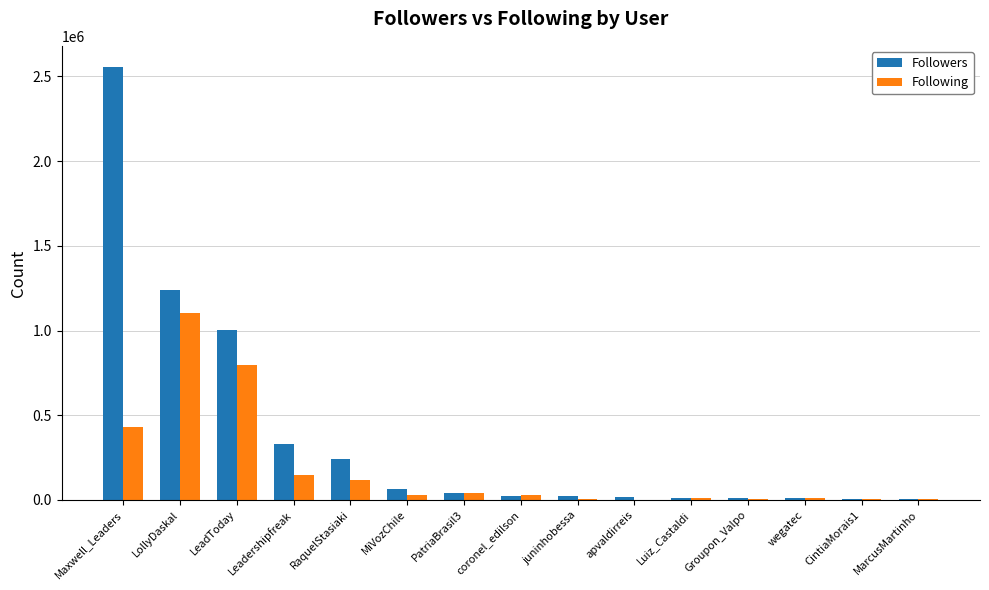

What is the total value across all series at RaquelStasiaki?

358687